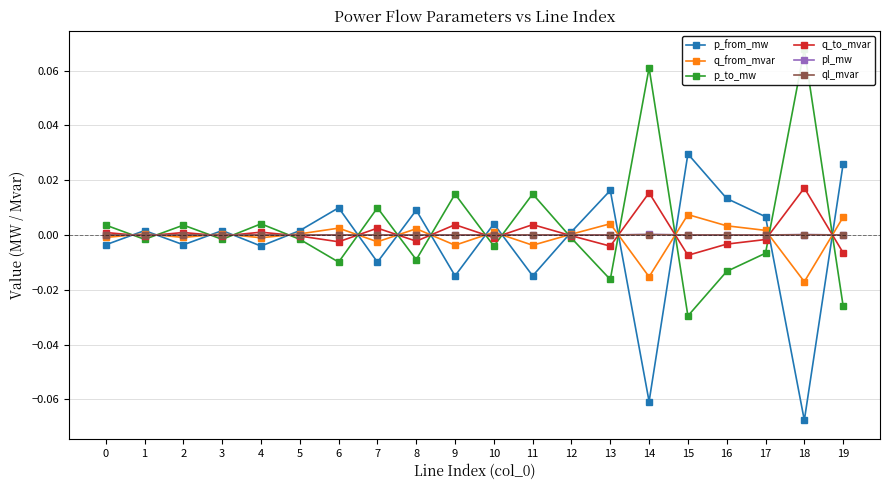

Does the chart display data point markers on the line(s)?

Yes